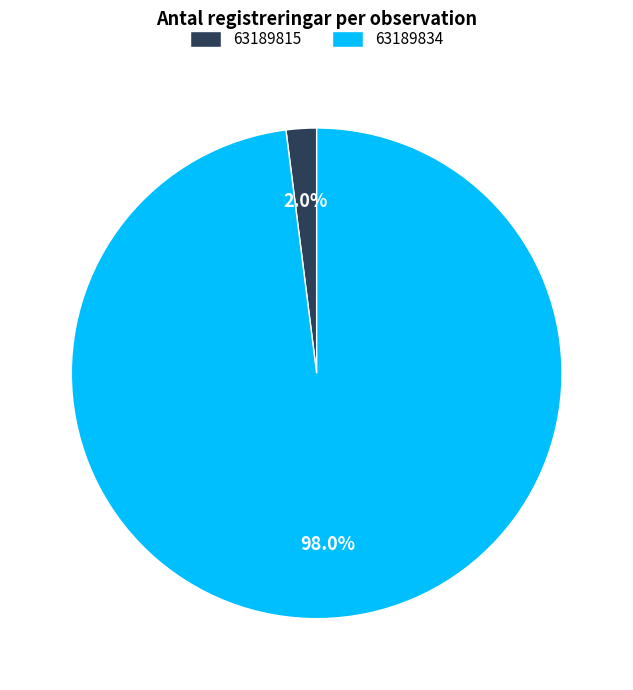

How much of the chart is everything except 63189834?

2.0%